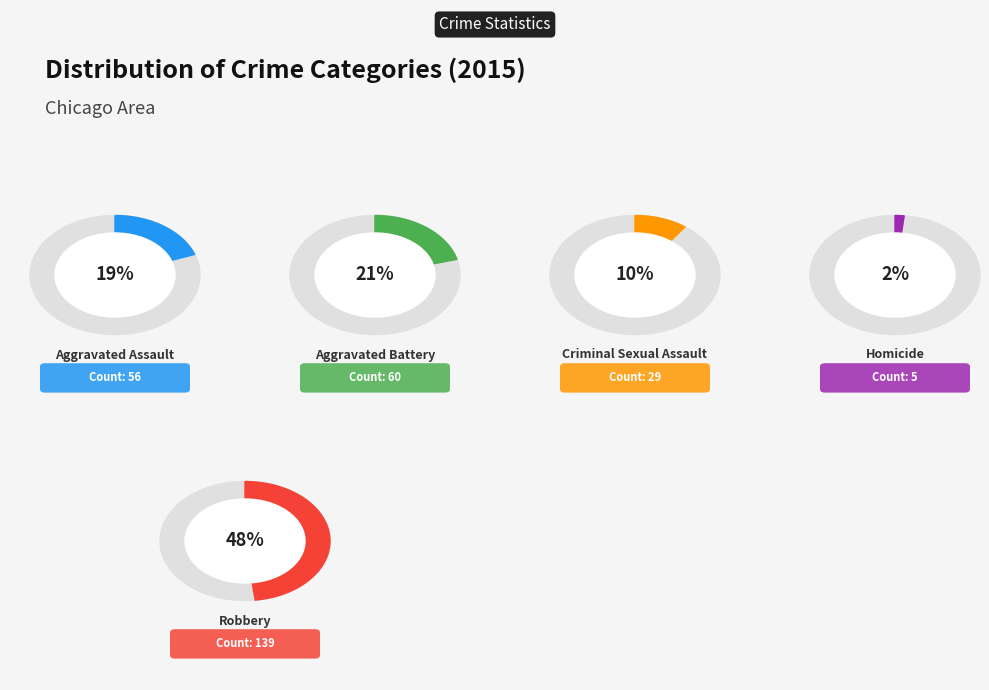

Combined, do Aggravated Assault and Criminal Sexual Assault account for over 50%?

No